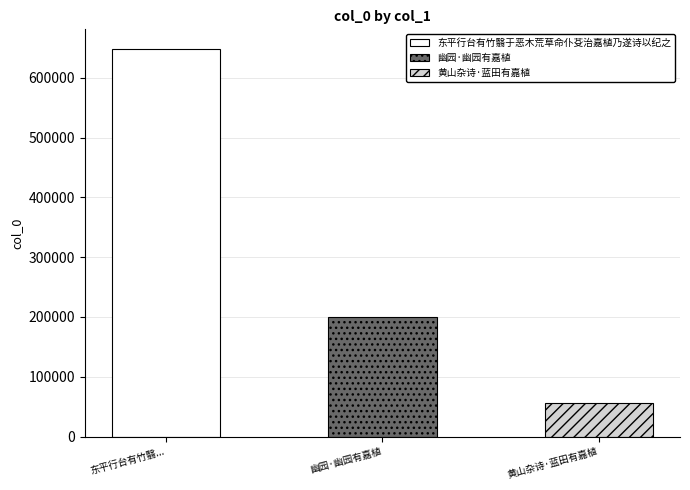

Reading left to right, transcribe all the data shown in this chart.

648527	200029	56042